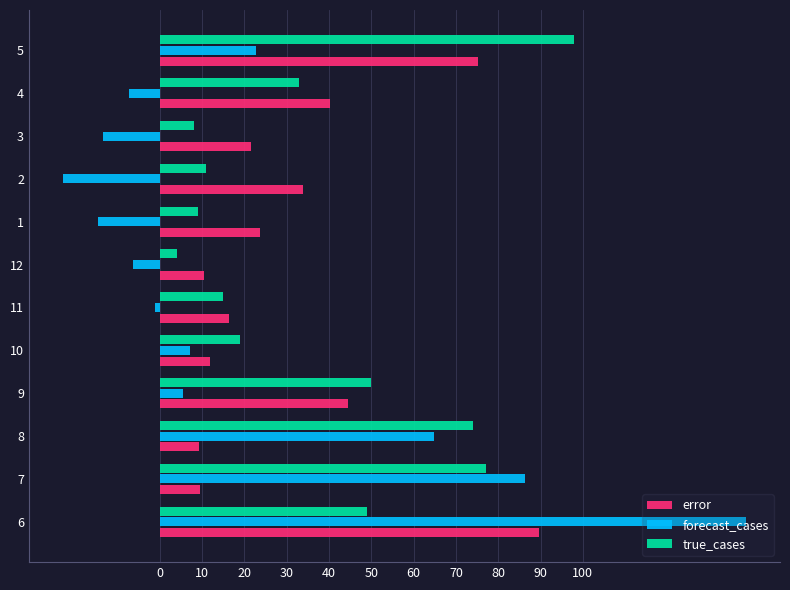

True or false: forecast_cases has a value of 104.8 at 8.

False